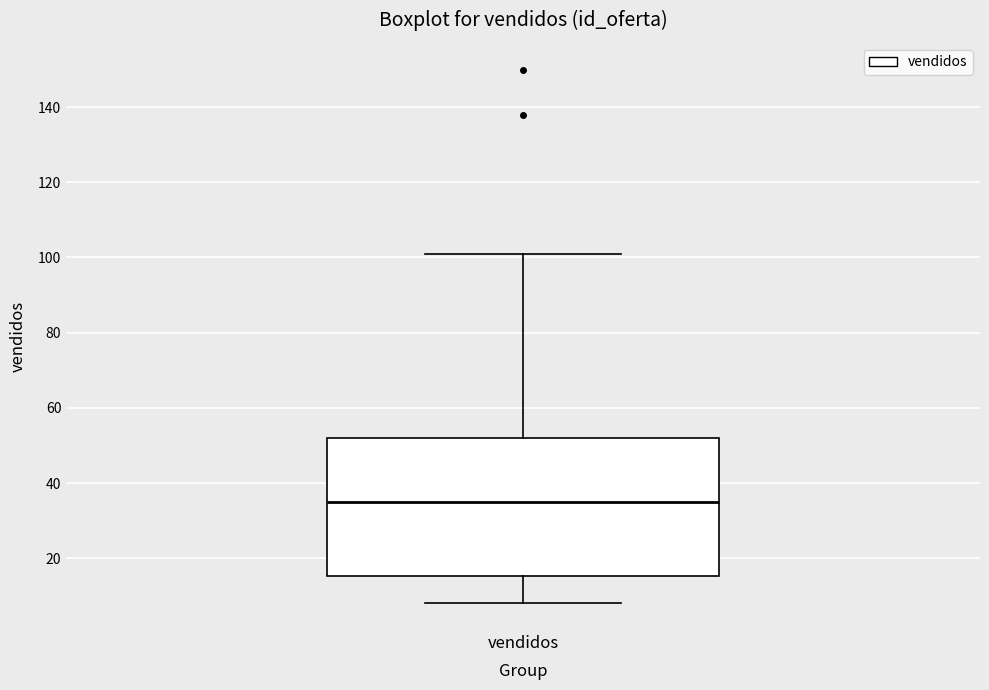

Transcribe this box plot: give where the median line is, the range the box spans, and where the two whiskers end, as read against the y-axis. The values are not printed on the chart, so give them approximately, as read against the axis.

median 36, box 16 to 52, whiskers 8 to 102